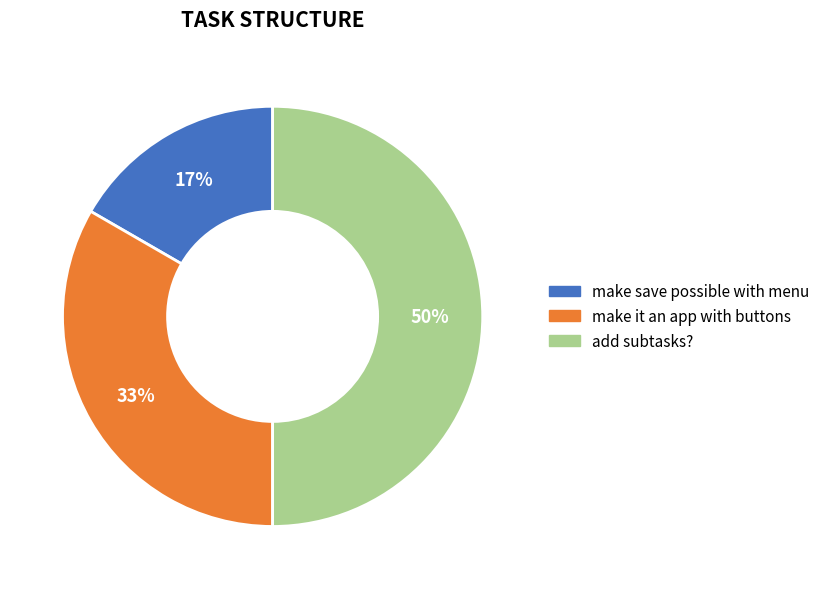

Rank the categories by value from lowest to highest.

make save possible with menu, make it an app with buttons, add subtasks?